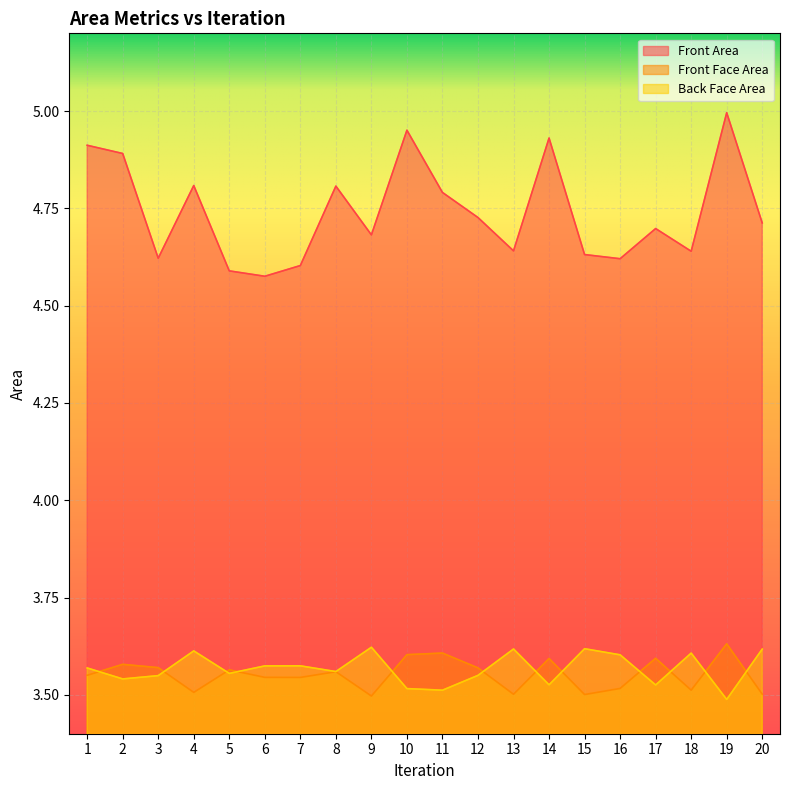

True or false: Back Face Area and Front Area intersect in this chart.

False